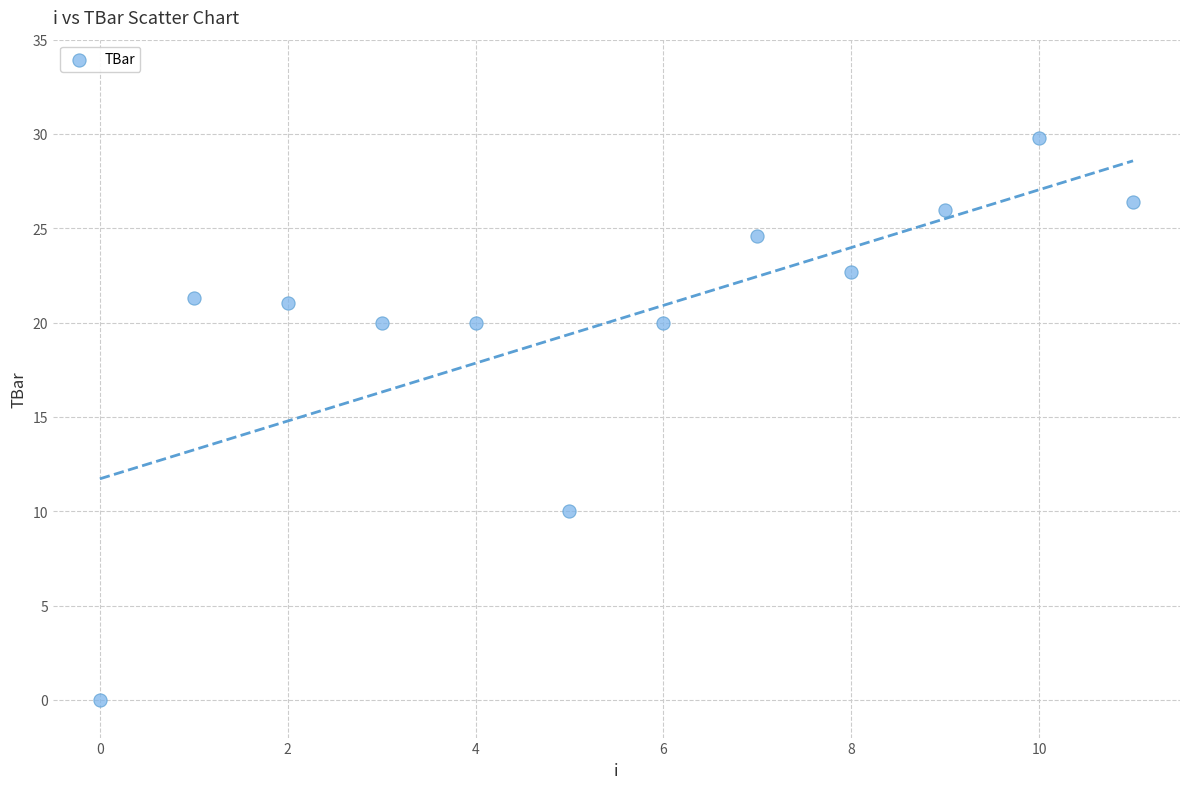

What is the range of Y values (max minus min)?

29.8